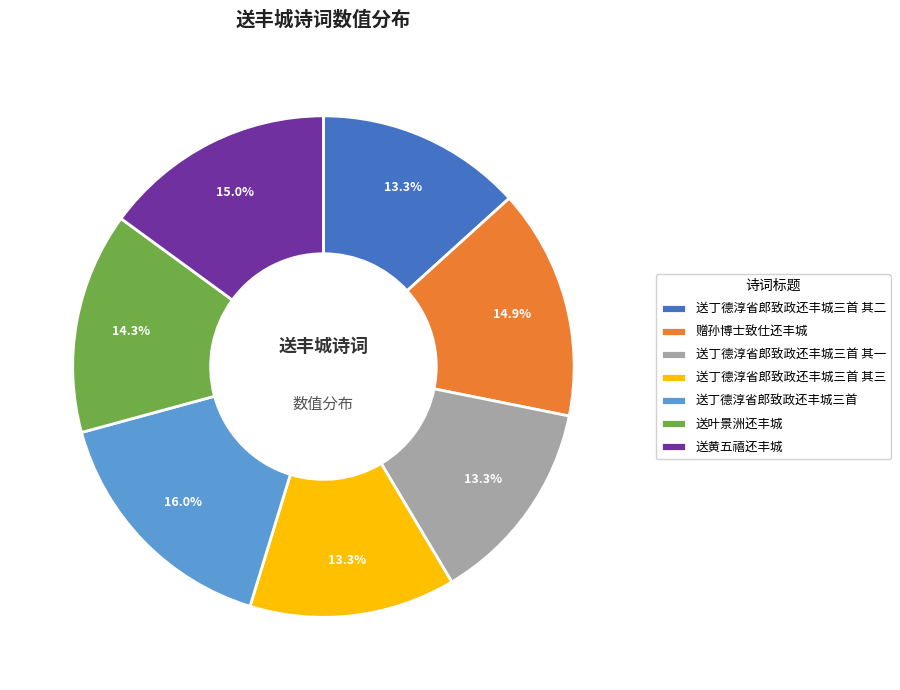

Is the sum of 送丁德淳省郎致政还丰城三首 其一 and 送黄五禧还丰城 greater than half?

No